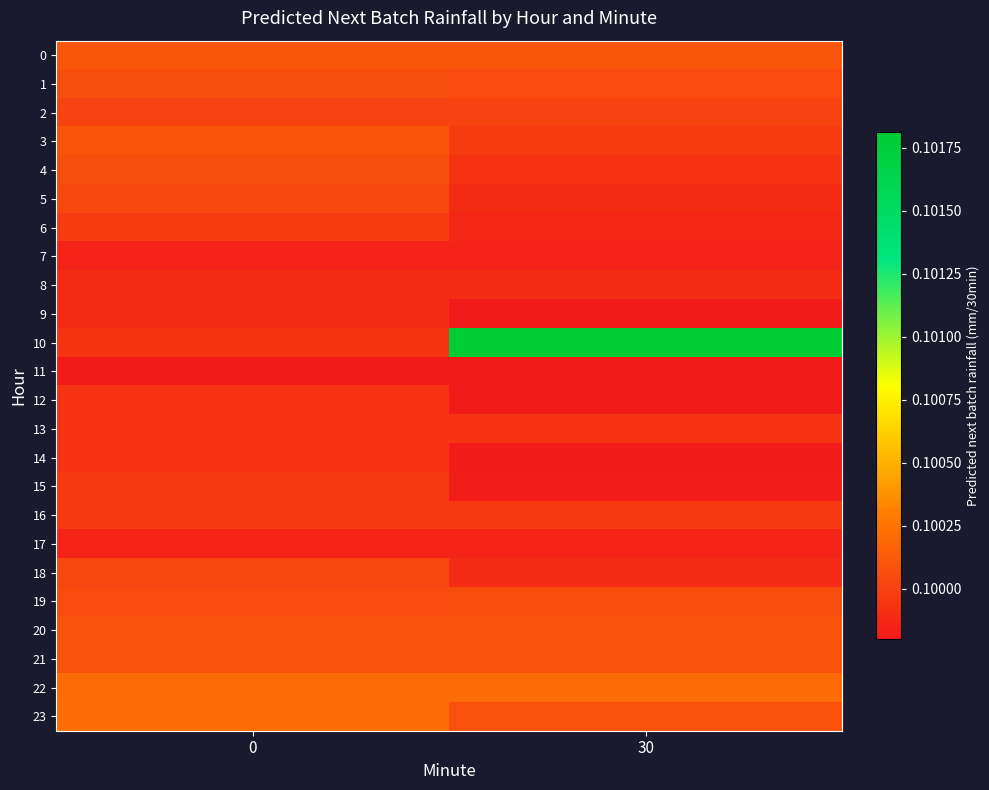

Between 30 and 0, which is larger?

30